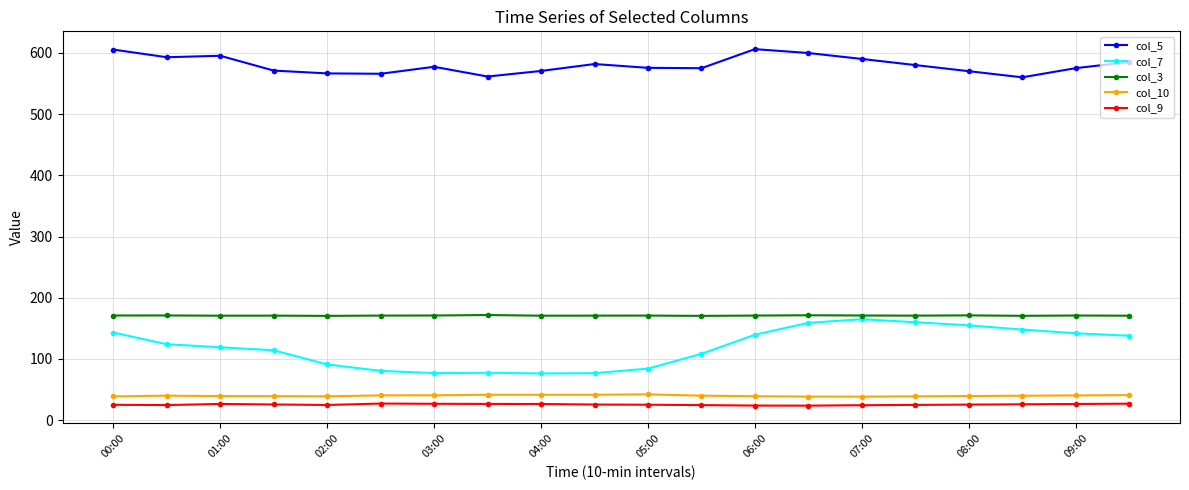

What is the sum of all col_9 values?

512.0